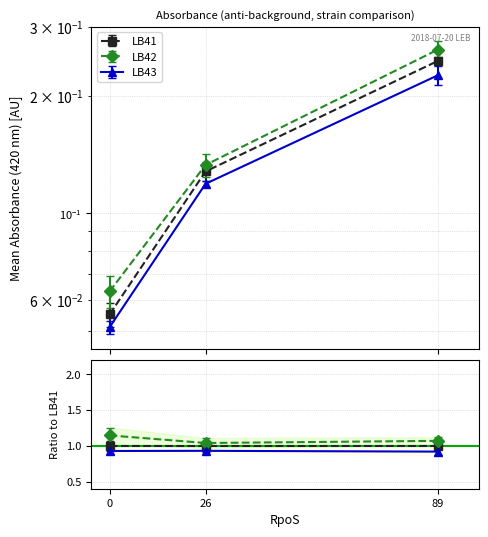

Which category has the highest value across all series?

89